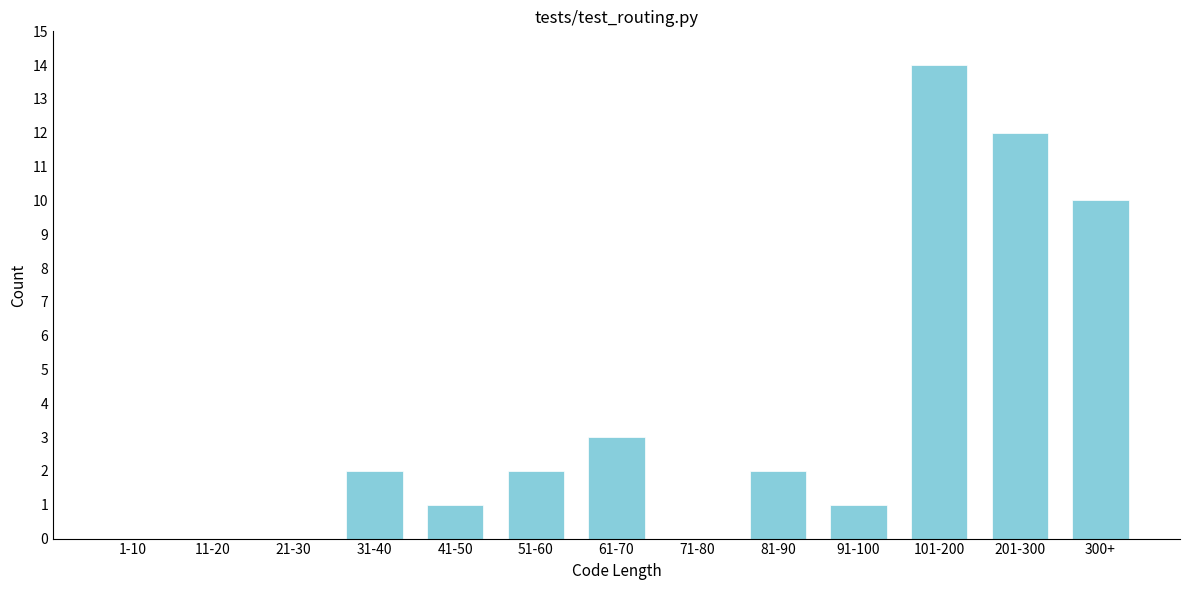

Reading right to left, list all the values displayed in this chart.

300+=10	201-300=12	101-200=14	91-100=1	81-90=2	71-80=0	61-70=3	51-60=2	41-50=1	31-40=2	21-30=0	11-20=0	1-10=0